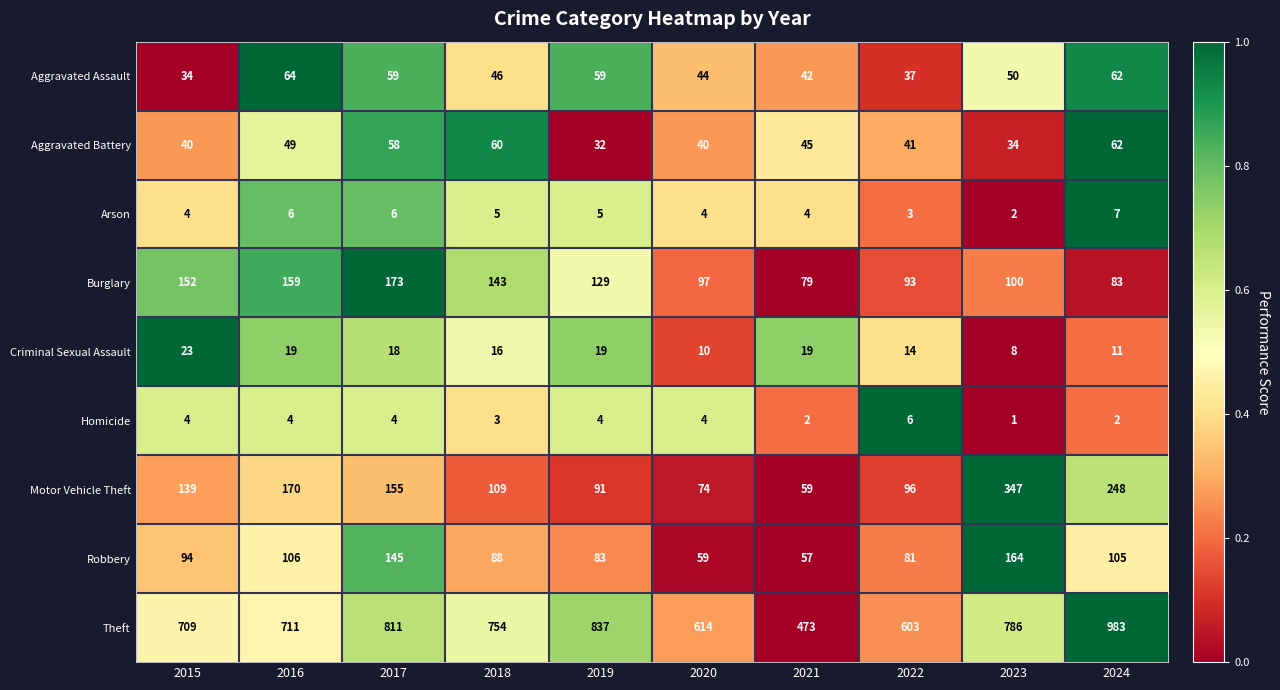

What is the approximate value of Burglary at 2022?

93